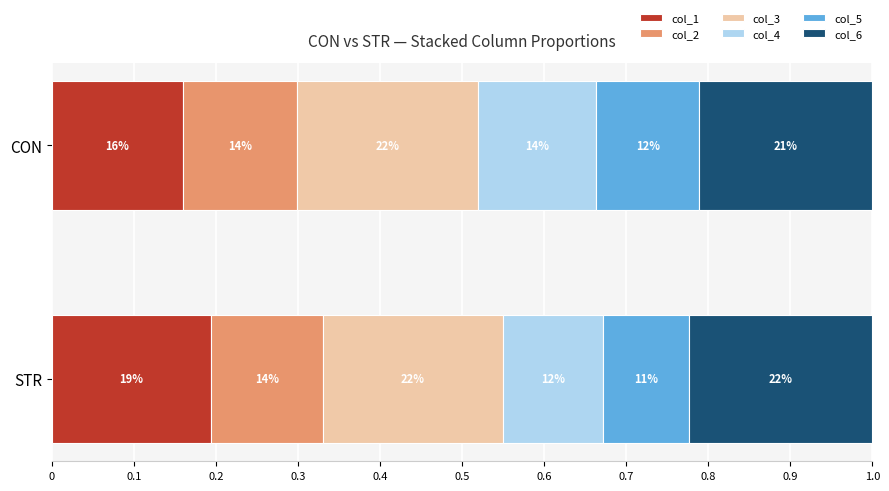

What is the value of the col_1 bar at the 1st from the left?

0.2